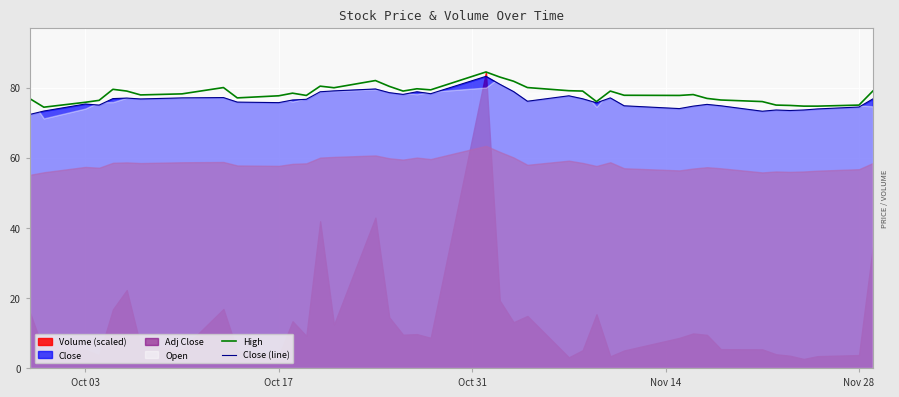

How many lines are shown in the chart?

2